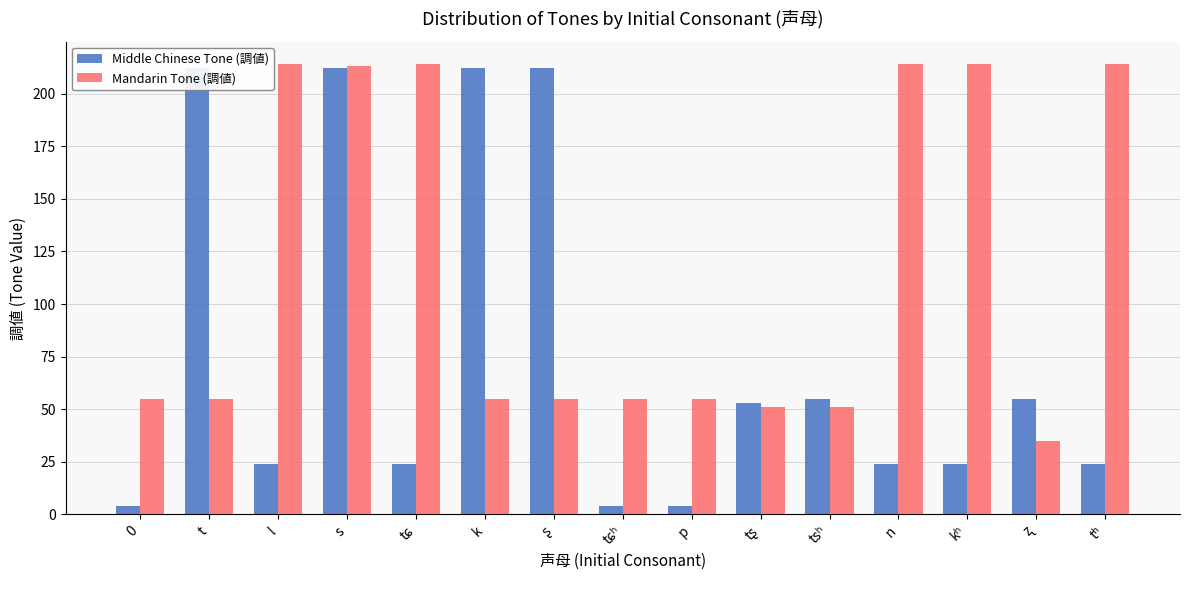

What is the label of the 9th bar from the right?

ʂ